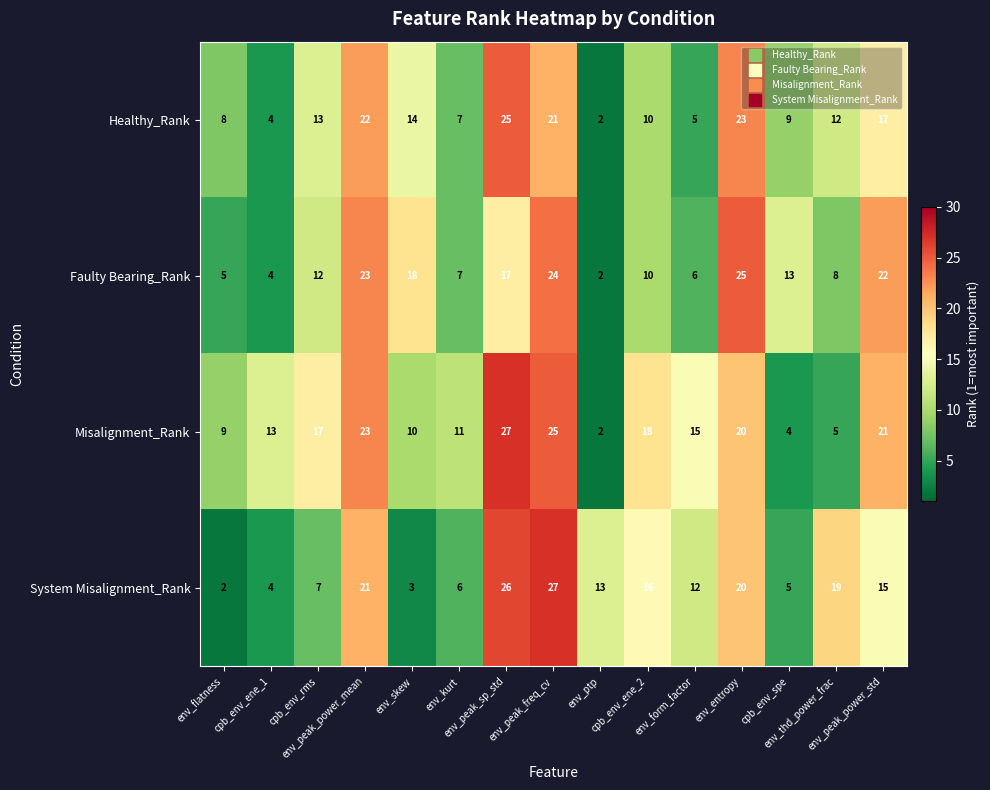

Rank the series at env_peak_freq_cv from lowest to highest value.

Healthy_Rank, Faulty Bearing_Rank, Misalignment_Rank, System Misalignment_Rank